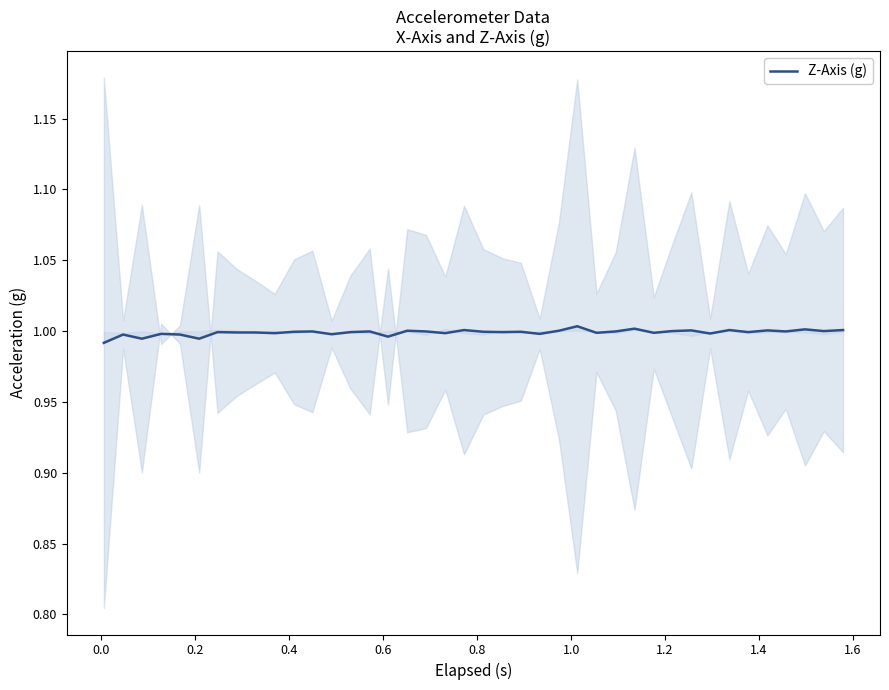

Reading right to left, what are all the values shown in this chart?

1.0	1.0	1.0	1.0	1.0	1.0	1.0	1.0	1.0	1.0	1.0	1.0	1.0	1.0	1.0	1.0	1.0	1.0	1.0	1.0	1.0	1.0	1.0	1.0	1.0	1.0	1.0	1.0	1.0	1.0	1.0	1.0	1.0	1.0	1.0	1.0	1.0	1.0	1.0	1.0